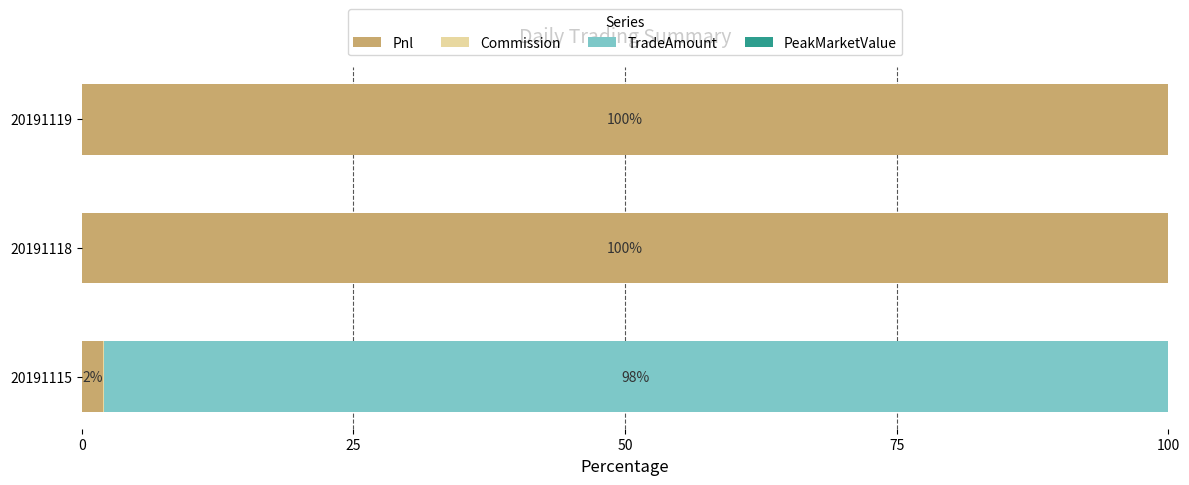

What is the total value across all series at 20191118?

100.0